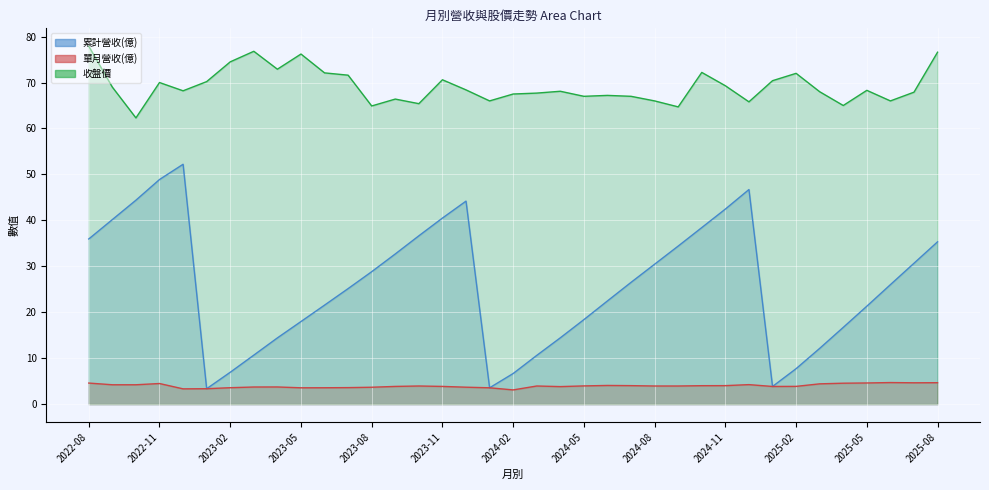

Between 2025-06 and 2025-08, which is larger?

2025-08